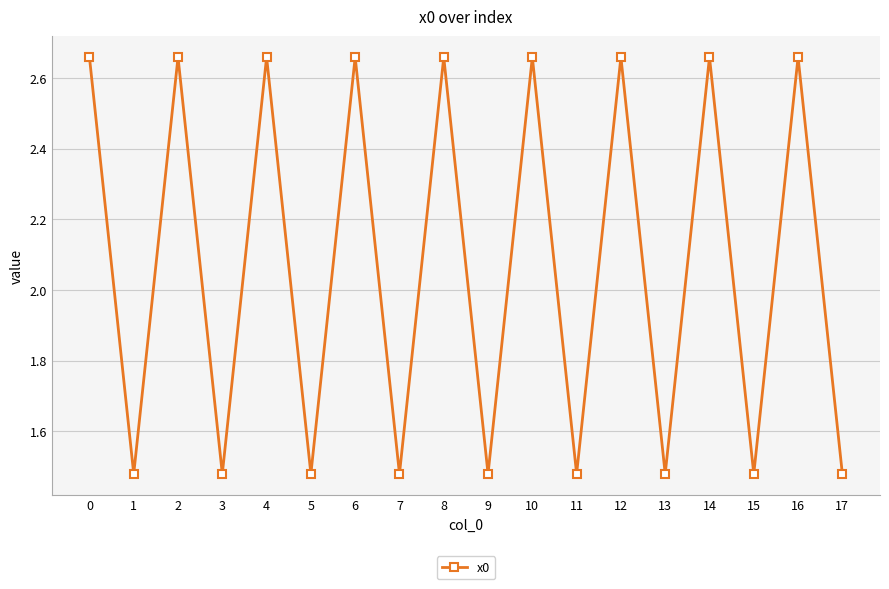

True or false: the data shows 0.7 at 3.

False